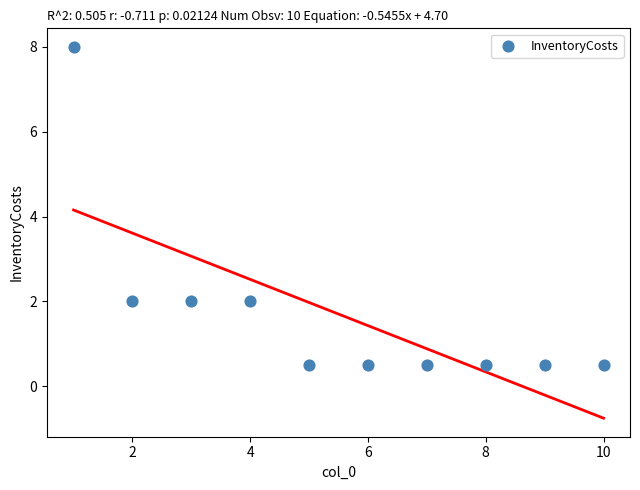

What is the range of X values (max minus min)?

9.0